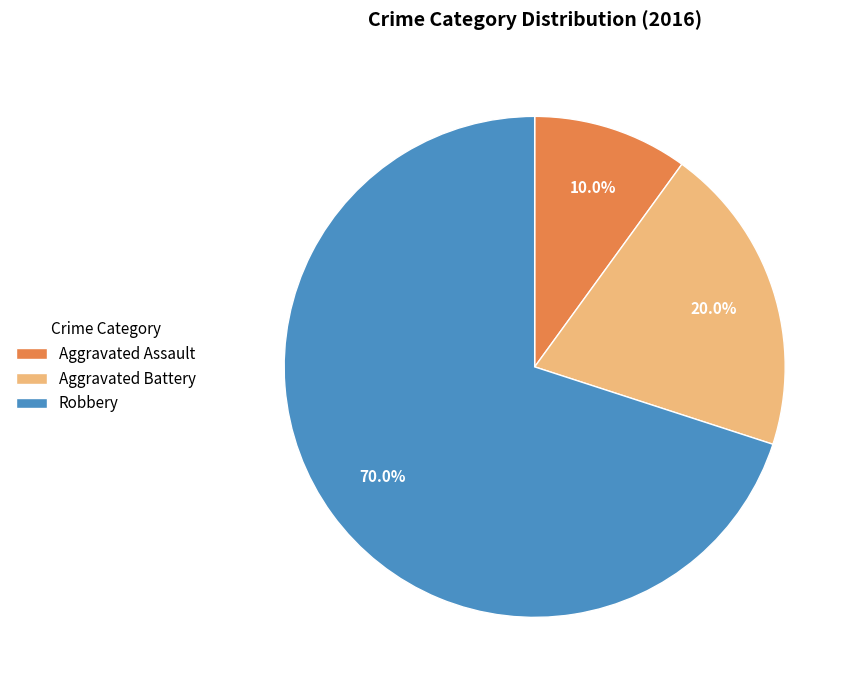

Which category has the smallest portion of the pie?

Aggravated Assault